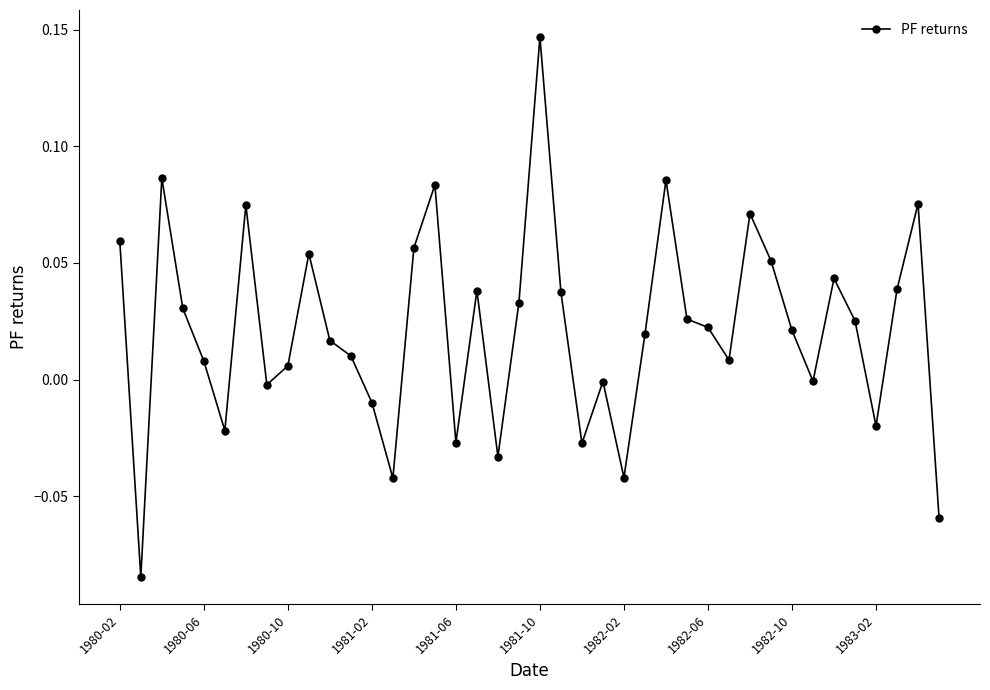

What is the sum of all values?

0.9